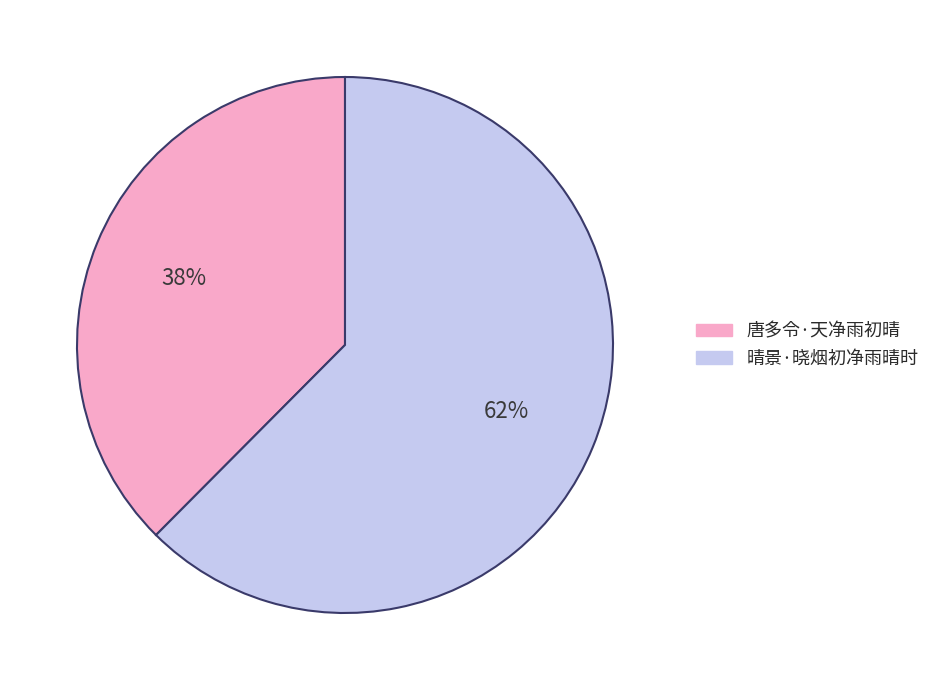

Between 唐多令·天净雨初晴 and 晴景·晓烟初净雨晴时, which is larger?

晴景·晓烟初净雨晴时